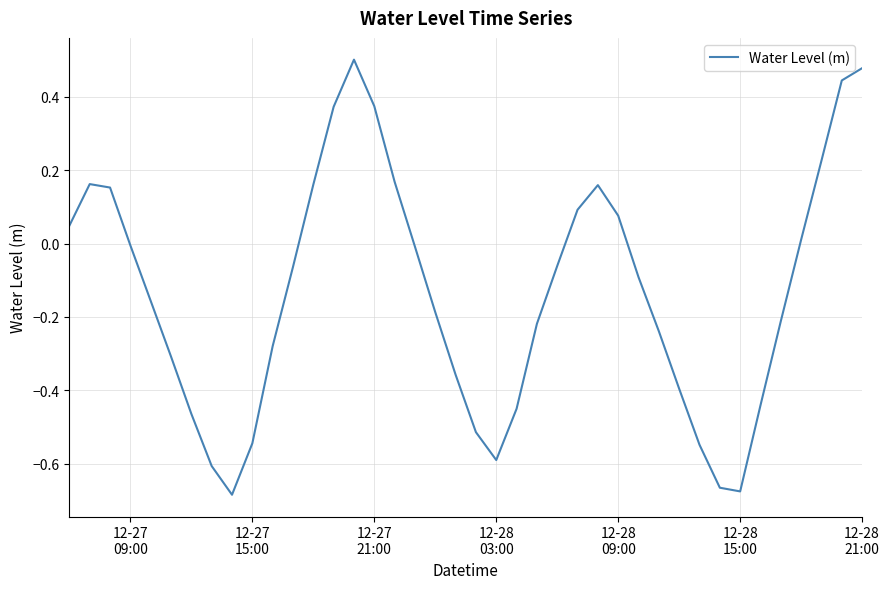

Does the chart display data point markers on the line(s)?

No